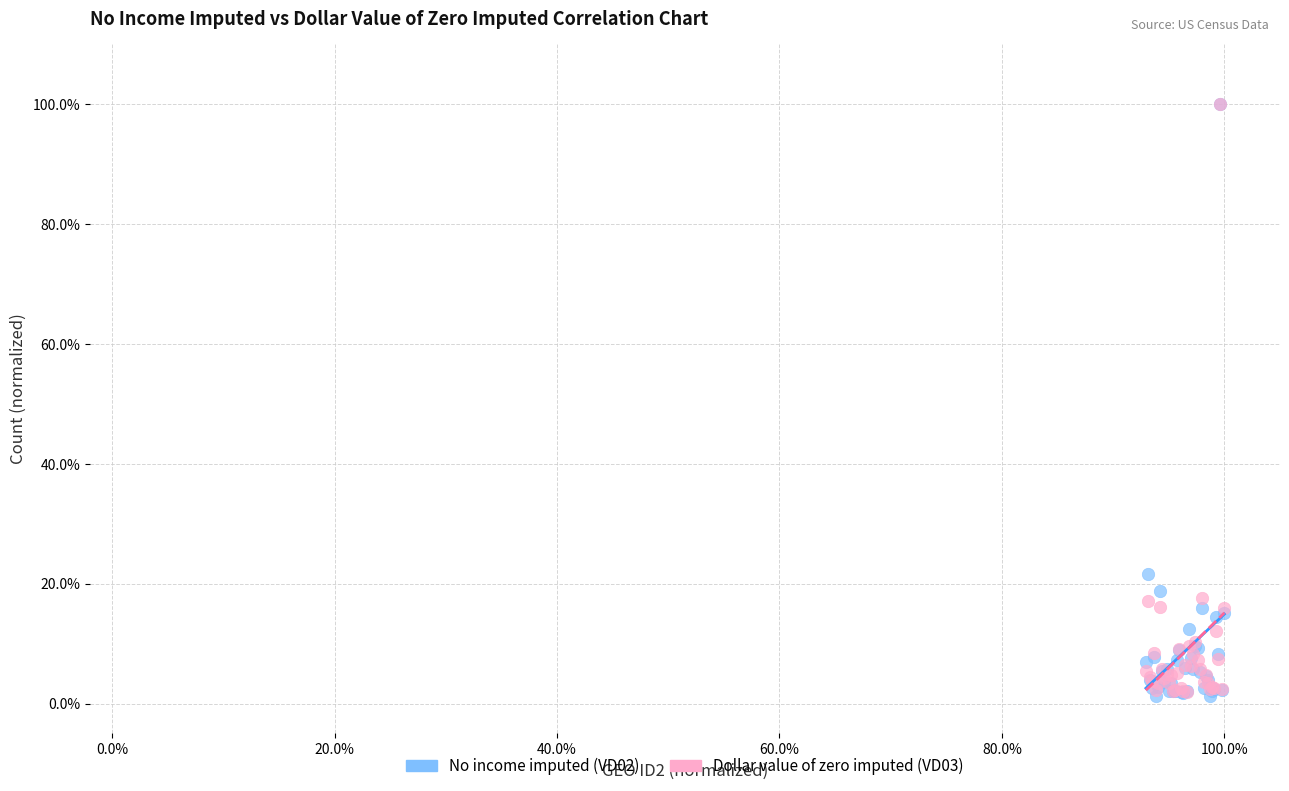

What are all the series names shown in the legend?

No income imputed (VD02), Dollar value of zero imputed (VD03)